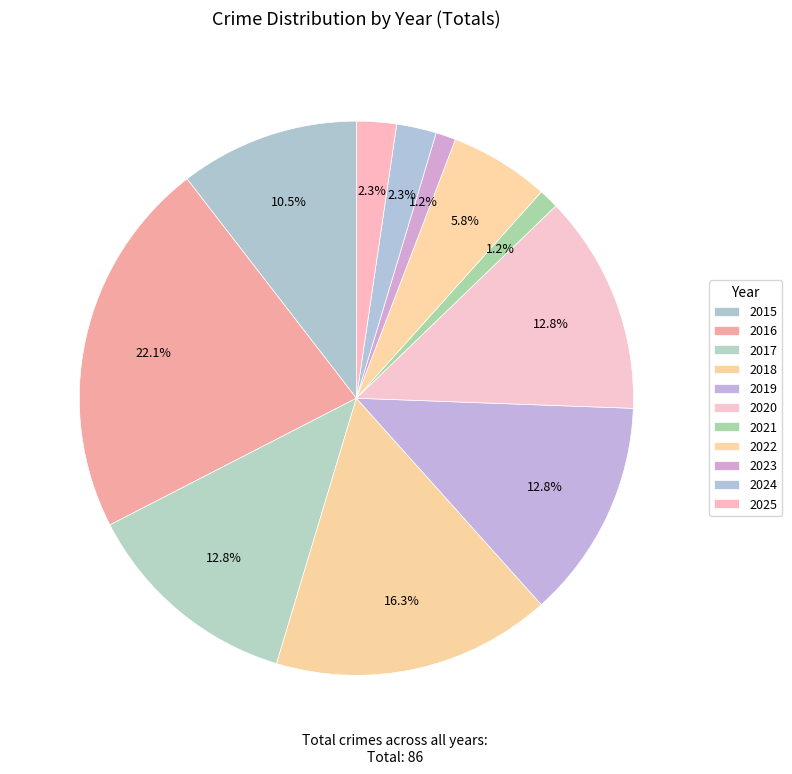

Is 2023 the majority of the pie?

No